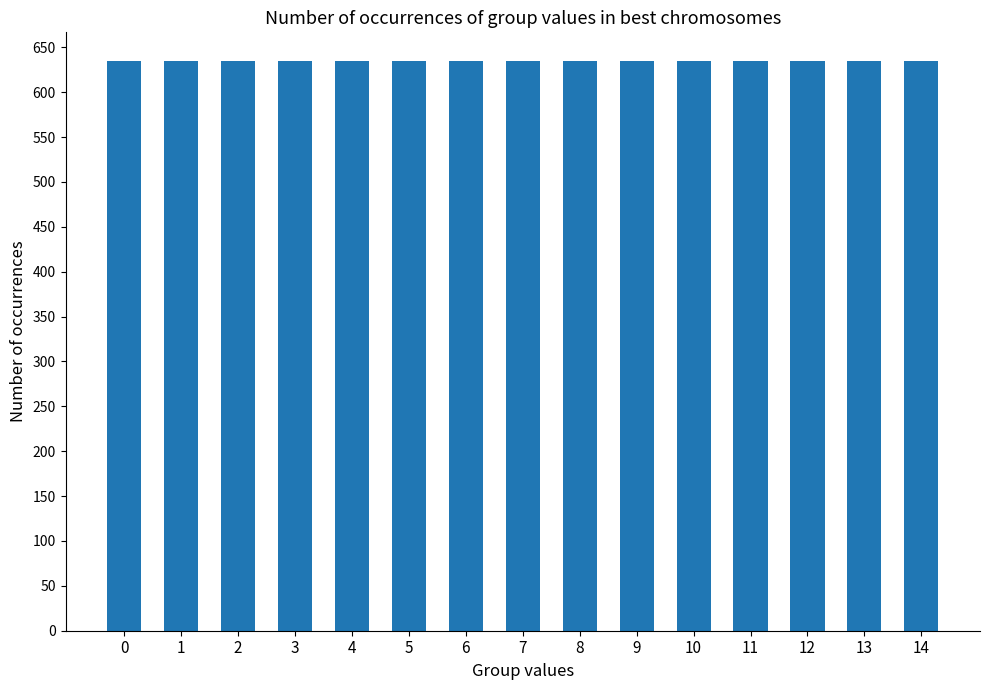

What is the sum of all Consumers values?

9525